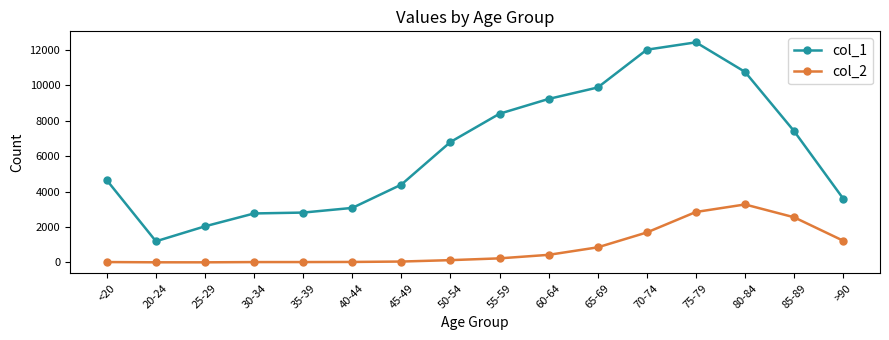

Does the chart have visible grid lines?

No